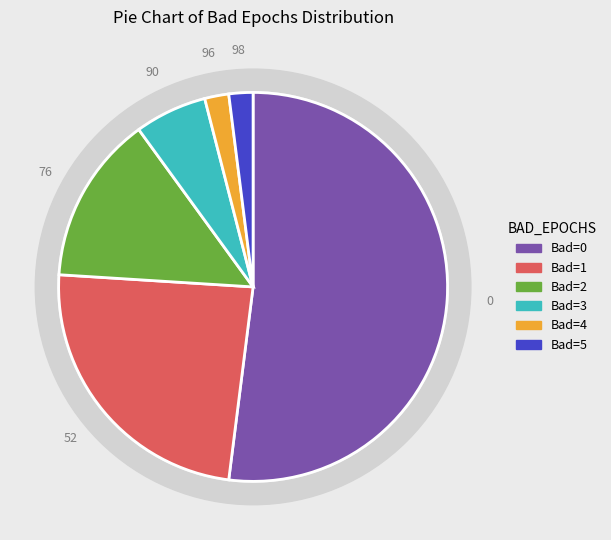

Which category has the smallest portion of the pie?

4